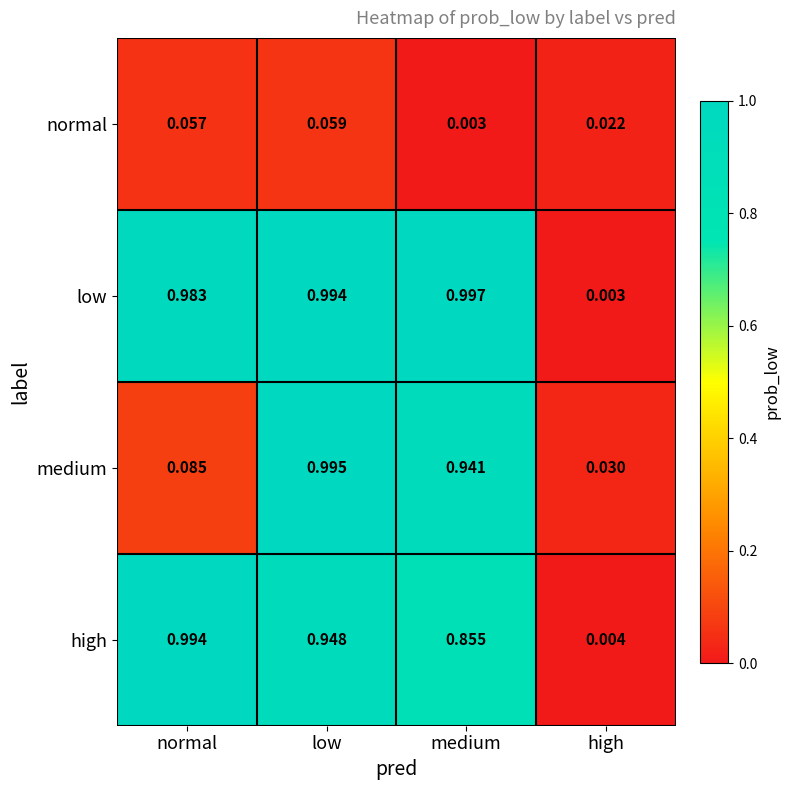

Which series changed the most between normal and low?

medium